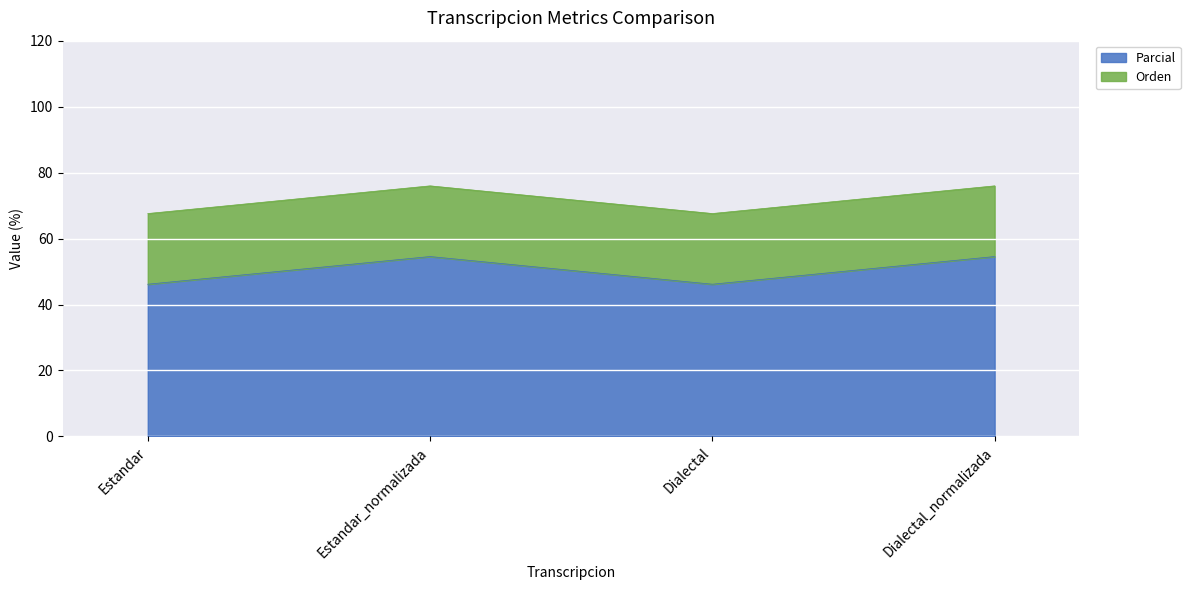

Count the number of values greater than 54.

2